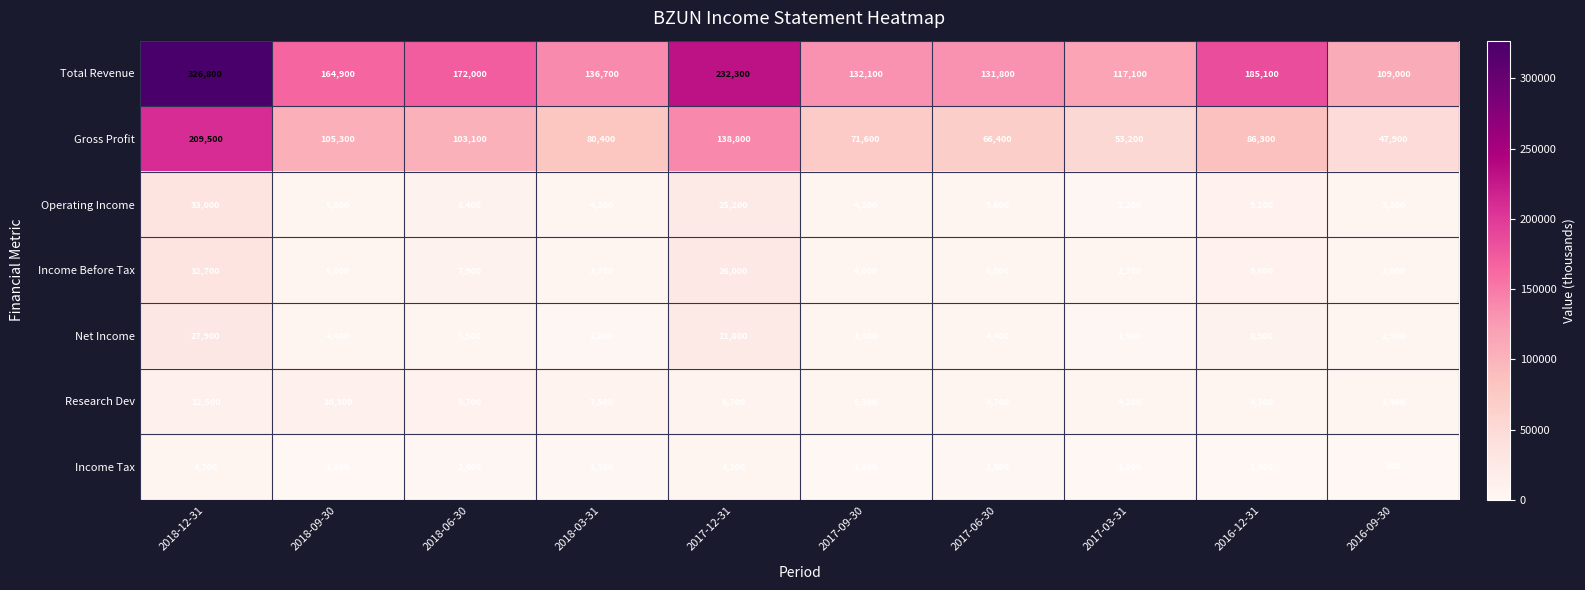

Which series has the widest spread of values?

Total Revenue